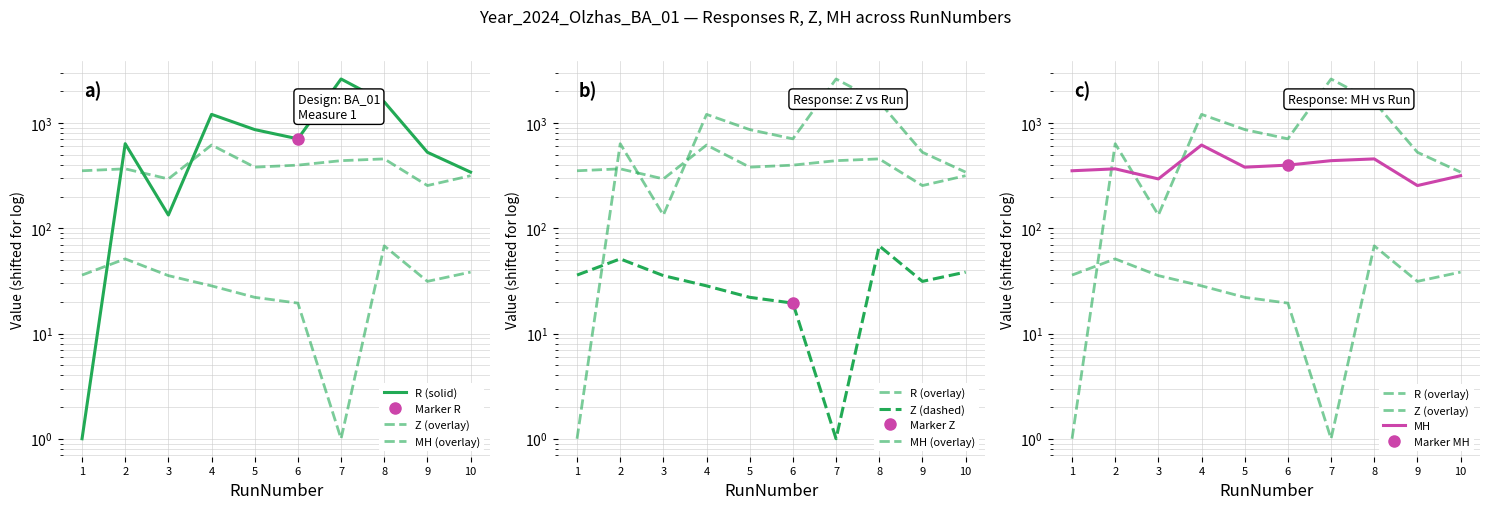

Does the chart have visible grid lines?

Yes